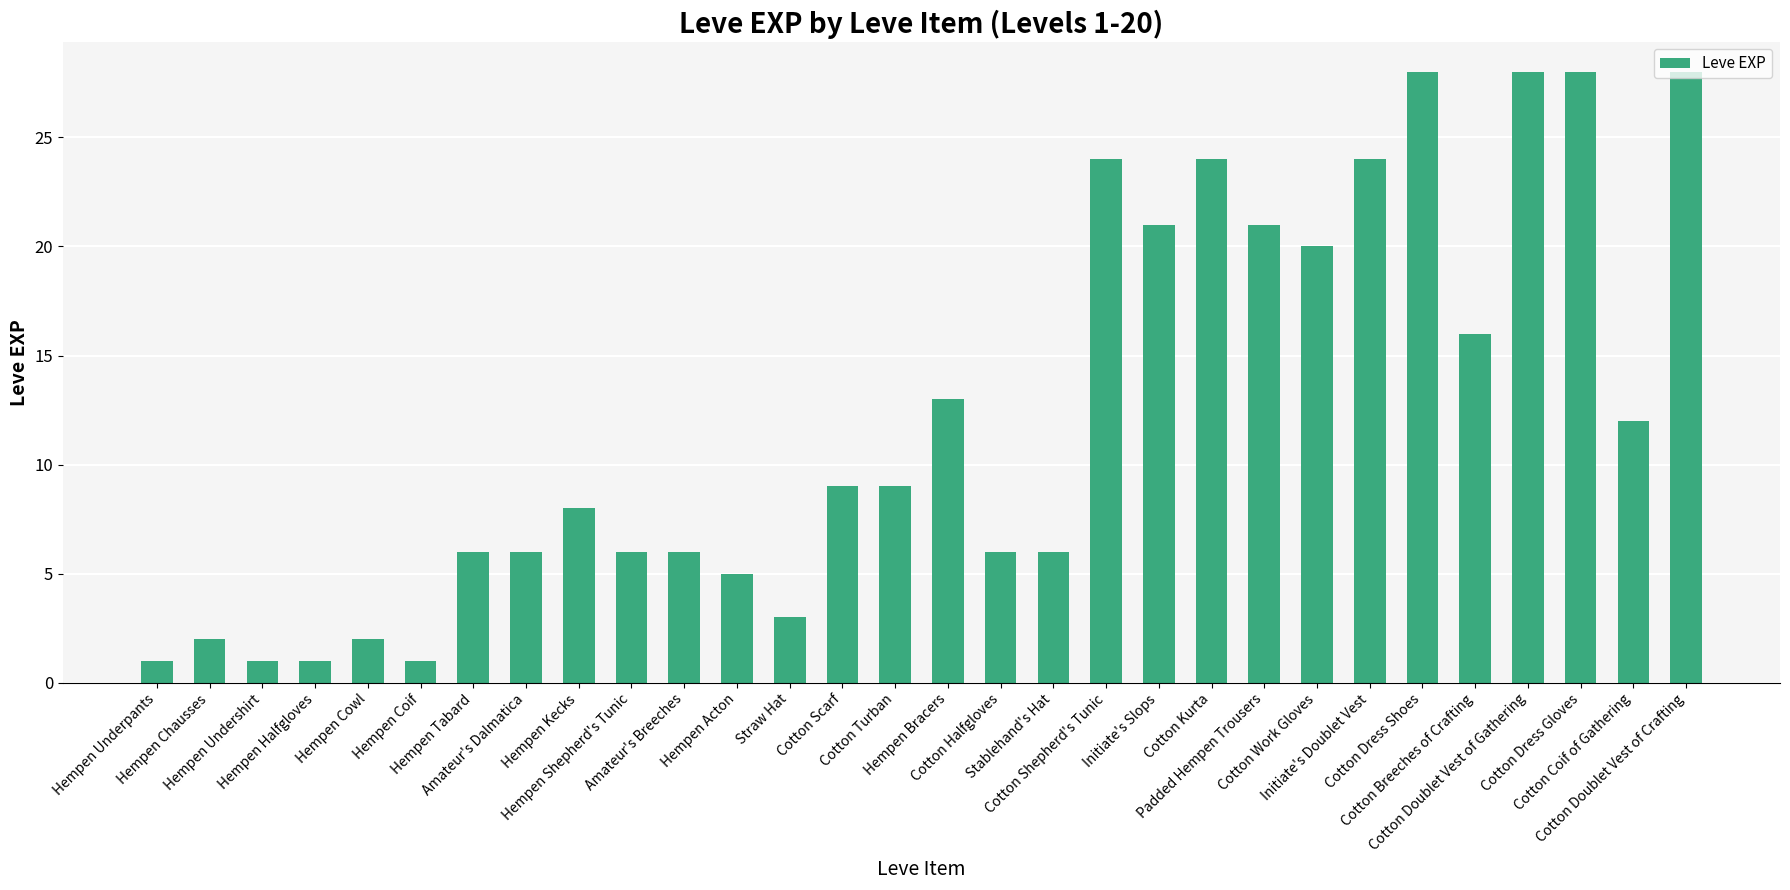

What position from the left is Hempen Cowl?

5